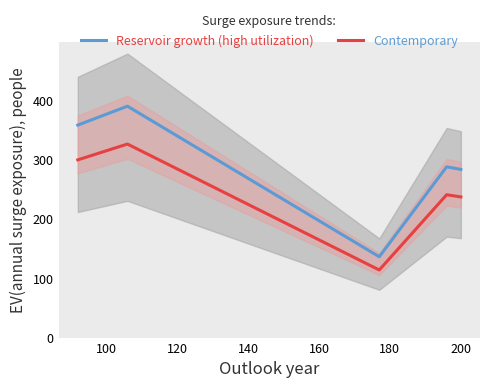

True or false: Contemporary and Reservoir growth (high utilization) intersect in this chart.

False